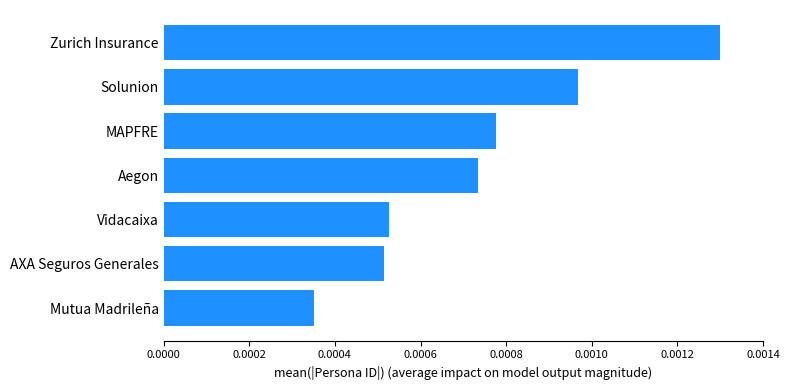

Rank the categories by value from highest to lowest.

Zurich Insurance, Solunion, MAPFRE, Aegon, Vidacaixa, AXA Seguros Generales, Mutua Madrileña